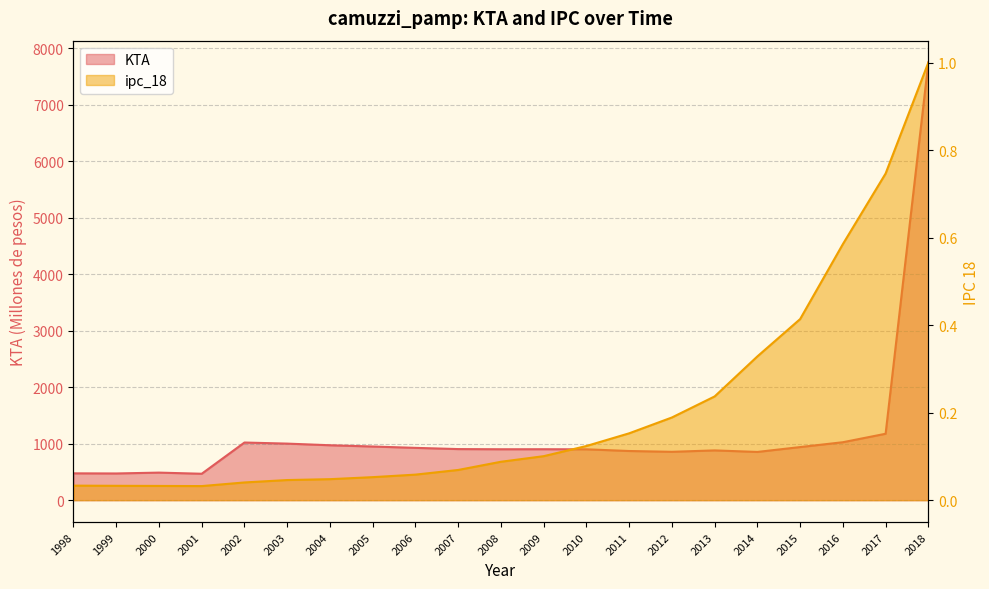

Which series has the largest total across all categories?

KTA